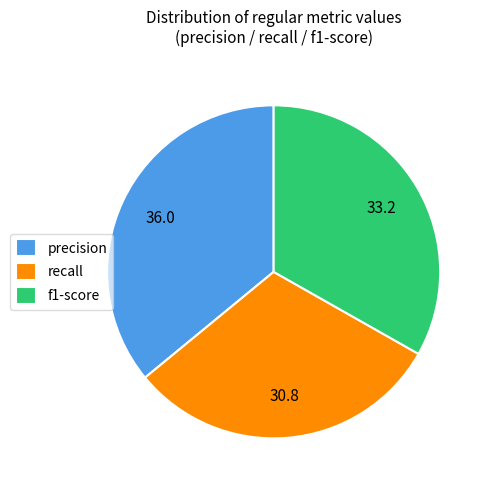

Which category has the biggest portion of the pie?

precision